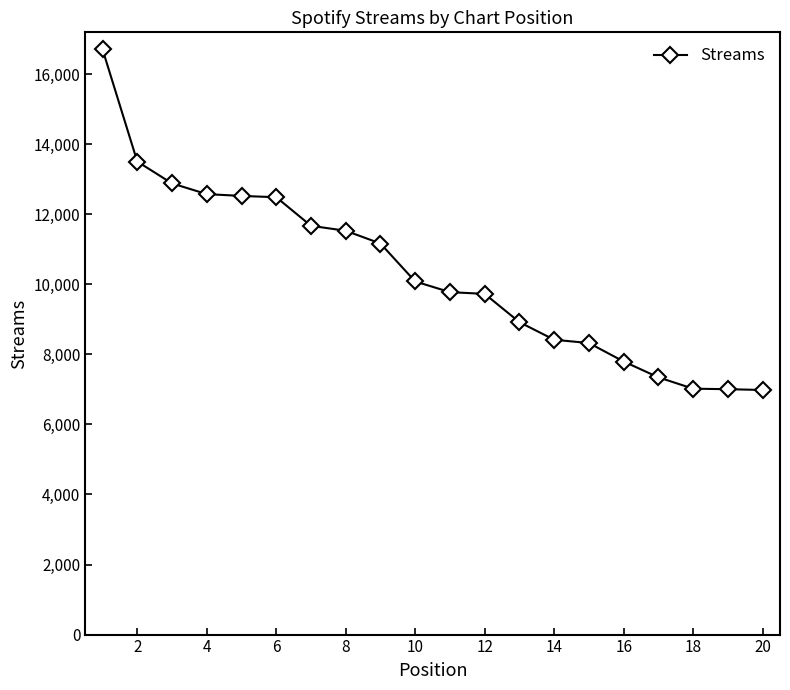

What is the minimum value shown in the chart?

6981